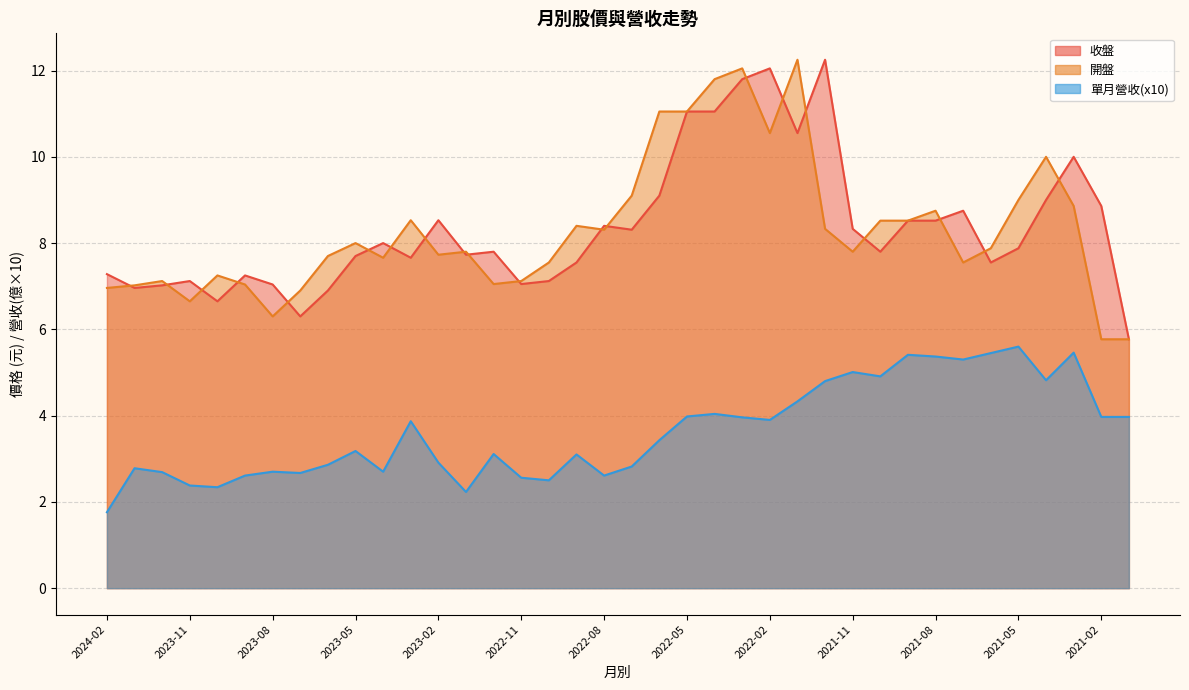

At which label is 收盤 closest to 9?

2021-04